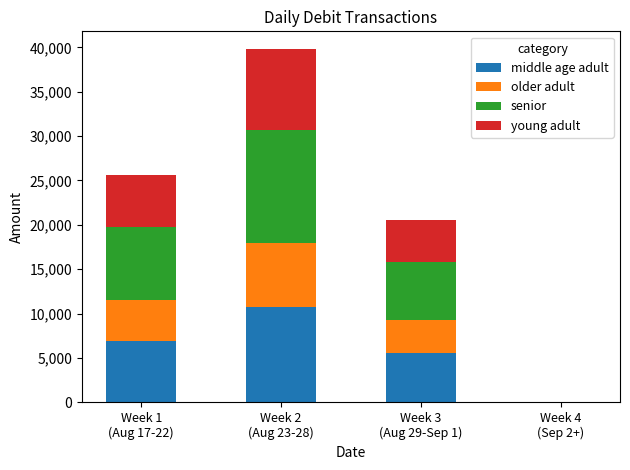

At which category is the sum across all series the highest?

Week 2
(Aug 23-28)